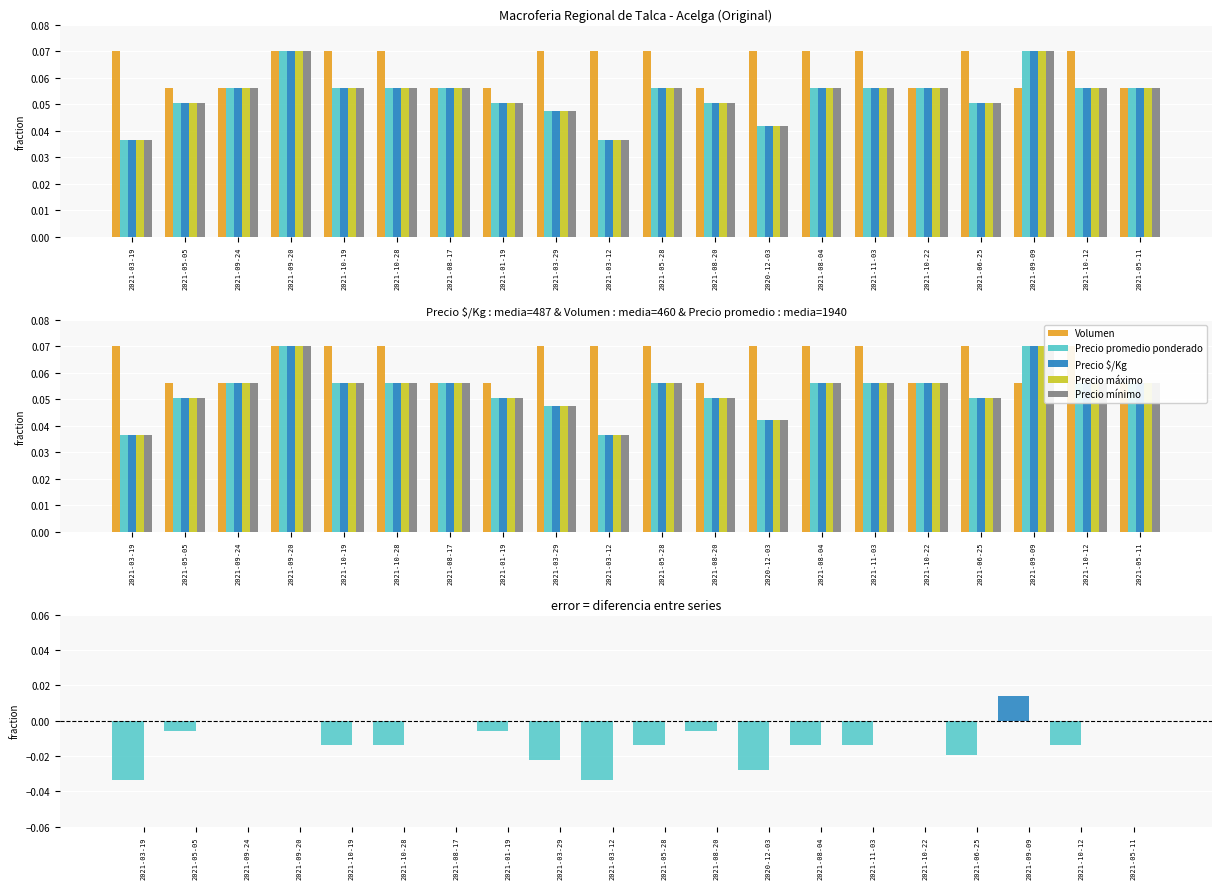

Reading right to left, transcribe all the data shown in this chart.

Volumen: 0.1	0.1	0.1	0.1	0.1	0.1	0.1	0.1	0.1	0.1	0.1	0.1	0.1	0.1	0.1	0.1	0.1	0.1	0.1	0.1
Precio promedio ponderado: 0.1	0.1	0.1	0.1	0.1	0.1	0.1	0.0	0.1	0.1	0.0	0.0	0.1	0.1	0.1	0.1	0.1	0.1	0.1	0.0
Precio $/Kg: 0.1	0.1	0.1	0.1	0.1	0.1	0.1	0.0	0.1	0.1	0.0	0.0	0.1	0.1	0.1	0.1	0.1	0.1	0.1	0.0
Precio máximo: 0.1	0.1	0.1	0.1	0.1	0.1	0.1	0.0	0.1	0.1	0.0	0.0	0.1	0.1	0.1	0.1	0.1	0.1	0.1	0.0
Precio mínimo: 0.1	0.1	0.1	0.1	0.1	0.1	0.1	0.0	0.1	0.1	0.0	0.0	0.1	0.1	0.1	0.1	0.1	0.1	0.1	0.0